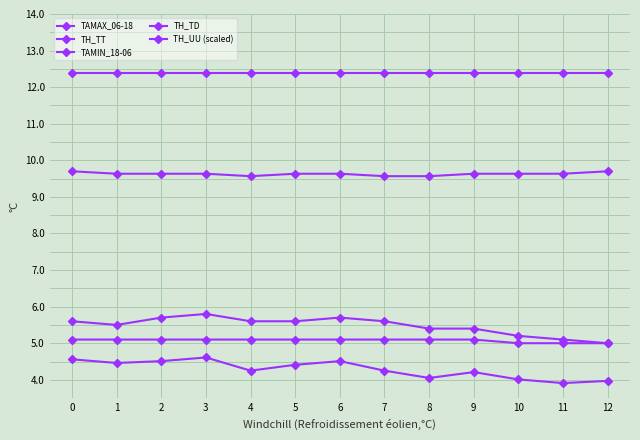

Reading left to right, extract all data points from this chart.

TAMAX_06-18: 0=12.4	1=12.4	2=12.4	3=12.4	4=12.4	5=12.4	6=12.4	7=12.4	8=12.4	9=12.4	10=12.4	11=12.4	12=12.4
TH_TT: 0=5.6	1=5.5	2=5.7	3=5.8	4=5.6	5=5.6	6=5.7	7=5.6	8=5.4	9=5.4	10=5.2	11=5.1	12=5.0
TAMIN_18-06: 0=5.1	1=5.1	2=5.1	3=5.1	4=5.1	5=5.1	6=5.1	7=5.1	8=5.1	9=5.1	10=5.0	11=5.0	12=5.0
TH_TD: 0=4.6	1=4.5	2=4.5	3=4.6	4=4.2	5=4.4	6=4.5	7=4.2	8=4.0	9=4.2	10=4.0	11=3.9	12=4.0
TH_UU (scaled): 0=9.7	1=9.6	2=9.6	3=9.6	4=9.6	5=9.6	6=9.6	7=9.6	8=9.6	9=9.6	10=9.6	11=9.6	12=9.7